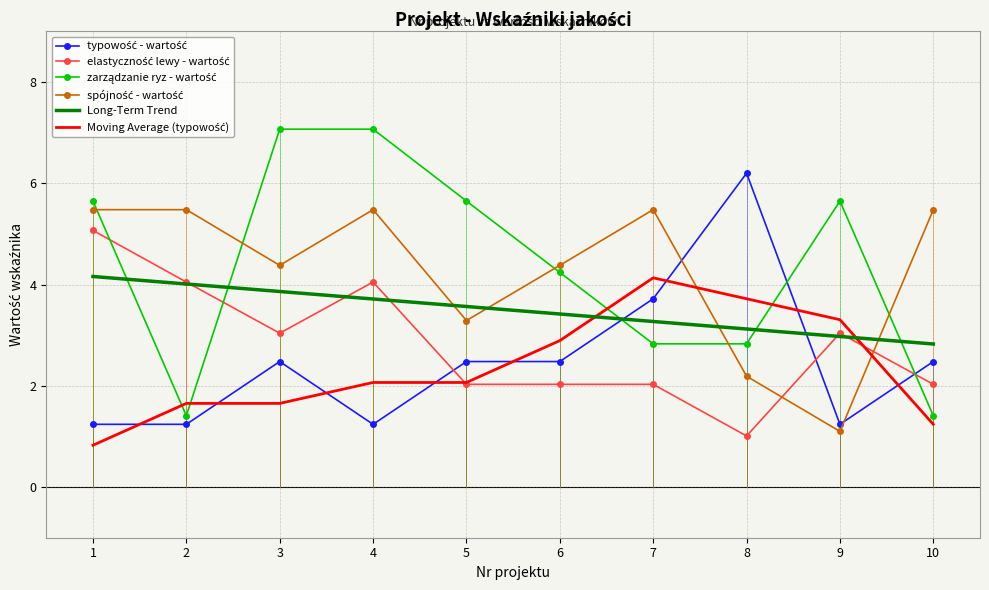

What is the total value across all series at 6?

19.4